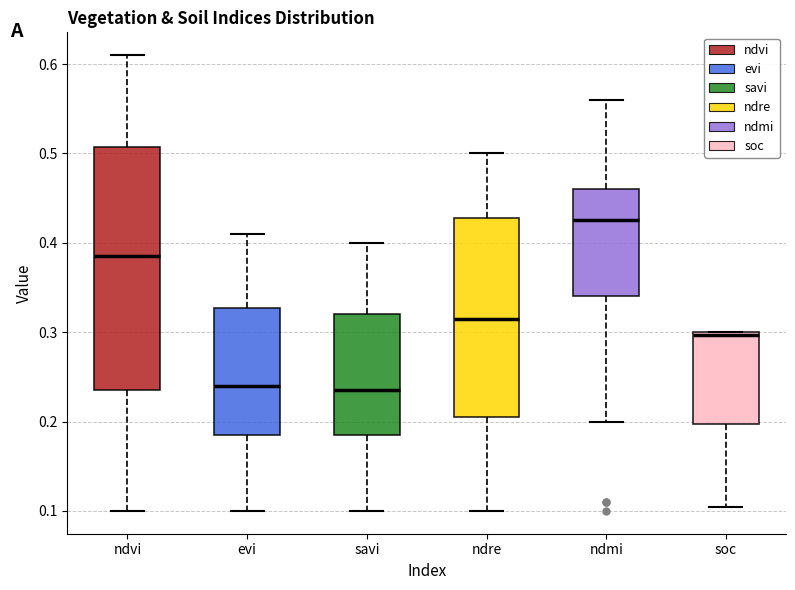

Reading left to right, transcribe this box plot: for each box, give where its median line is, the range the box spans, and where its two whiskers end, as read against the y-axis. The values are not printed on the chart, so give them approximately, as read against the axis.

ndvi: median 0.39, box 0.24 to 0.51, whiskers 0.10 to 0.61
evi: median 0.24, box 0.19 to 0.33, whiskers 0.10 to 0.41
savi: median 0.24, box 0.19 to 0.32, whiskers 0.10 to 0.40
ndre: median 0.32, box 0.21 to 0.43, whiskers 0.10 to 0.50
ndmi: median 0.43, box 0.34 to 0.46, whiskers 0.20 to 0.56
soc: median 0.30 (just below the box's upper edge), box 0.20 to 0.30, whiskers 0.10 to 0.30